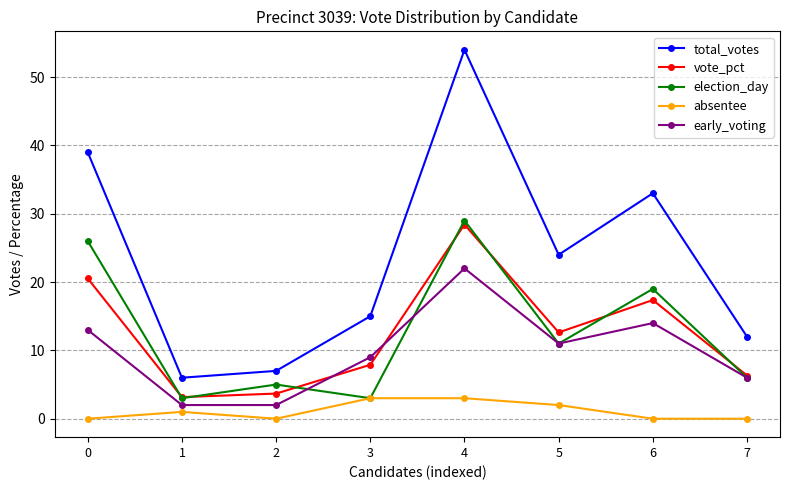

Is the value of vote_pct at 6 greater than the value of total_votes at 1?

Yes